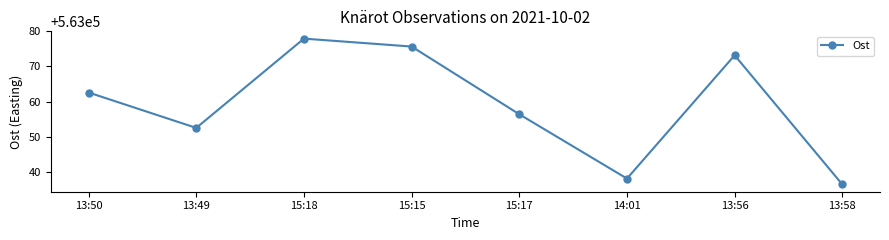

Reading left to right, what are all the values shown in this chart?

563062.6	563052.5	563077.9	563075.7	563056.4	563038.0	563073.2	563036.3